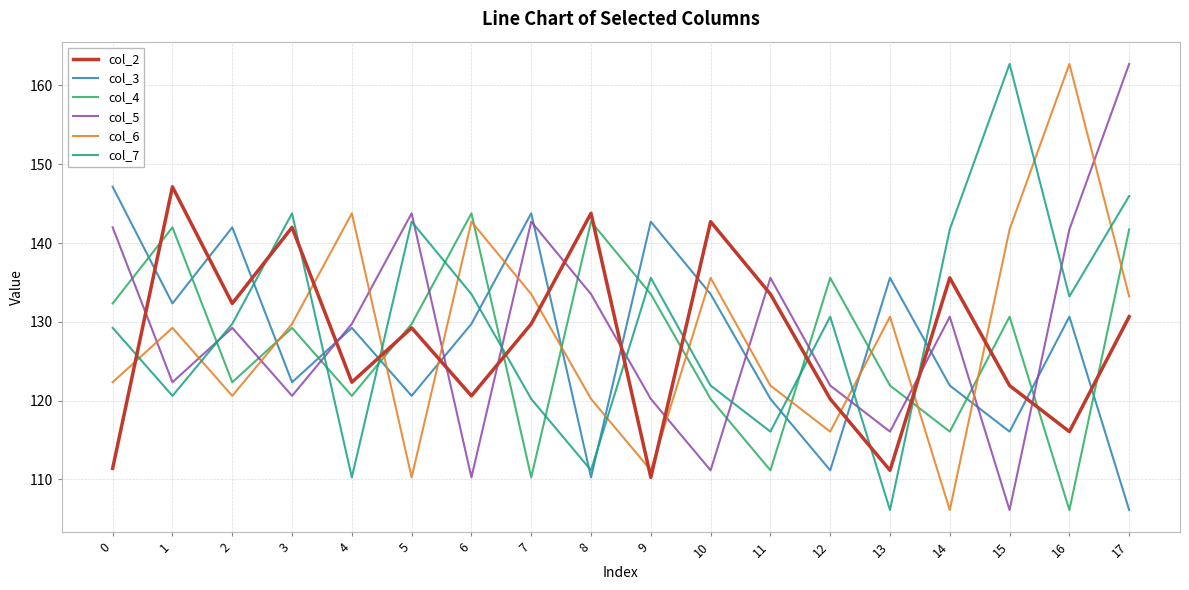

The col_3 series shows 156.1 at 17. True or false?

False